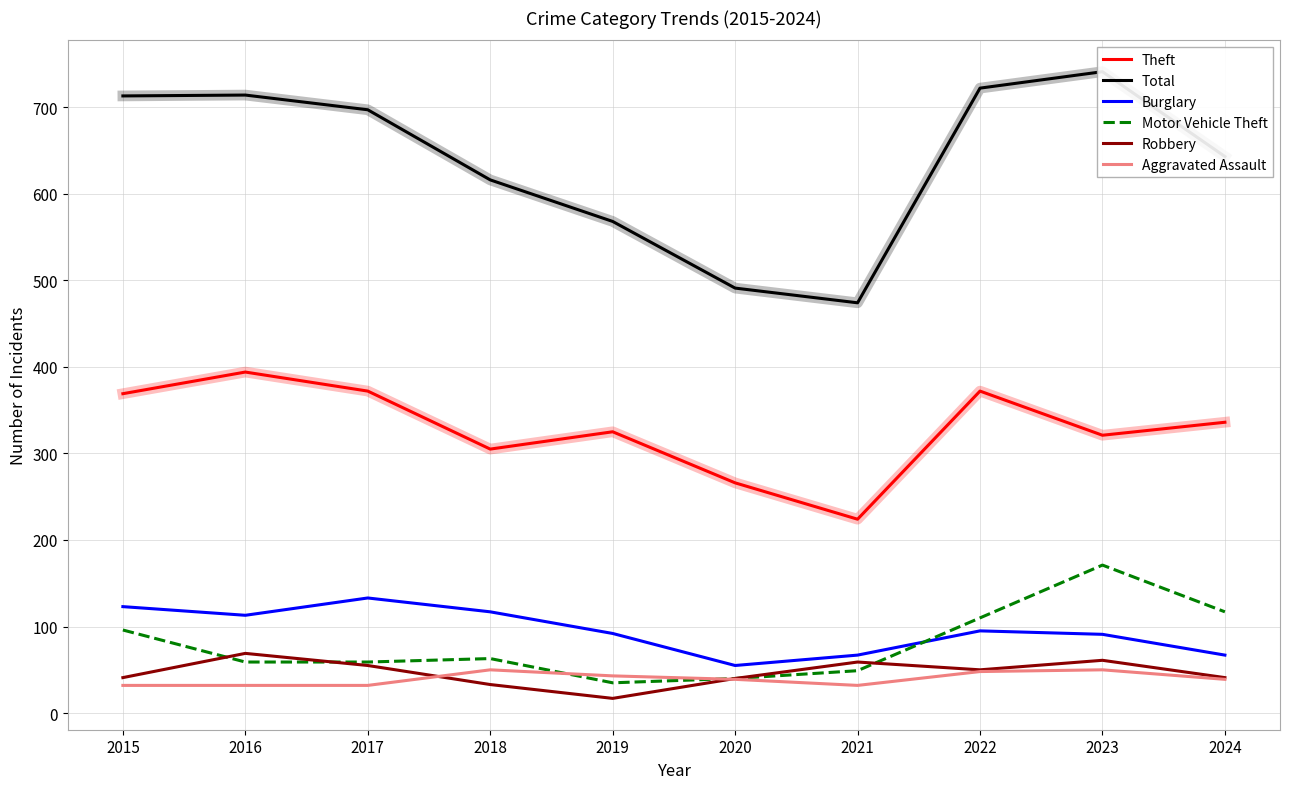

How many lines are shown in the chart?

6